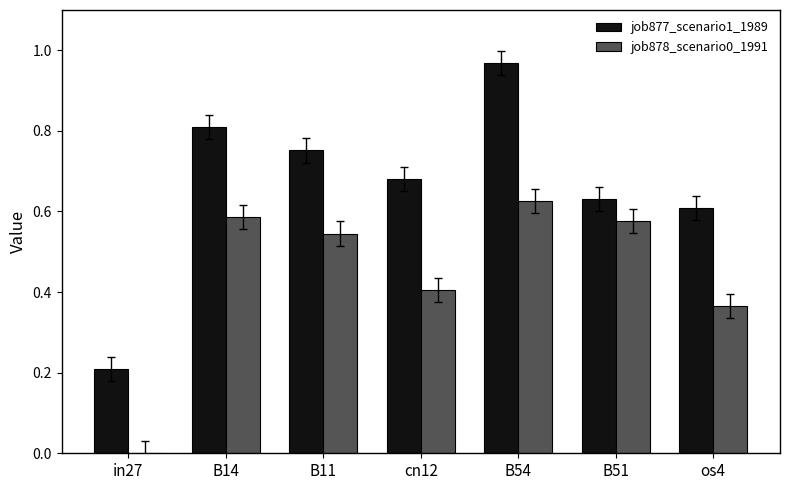

Is it true that job877_scenario1_1989 equals 0.5 at B14?

False